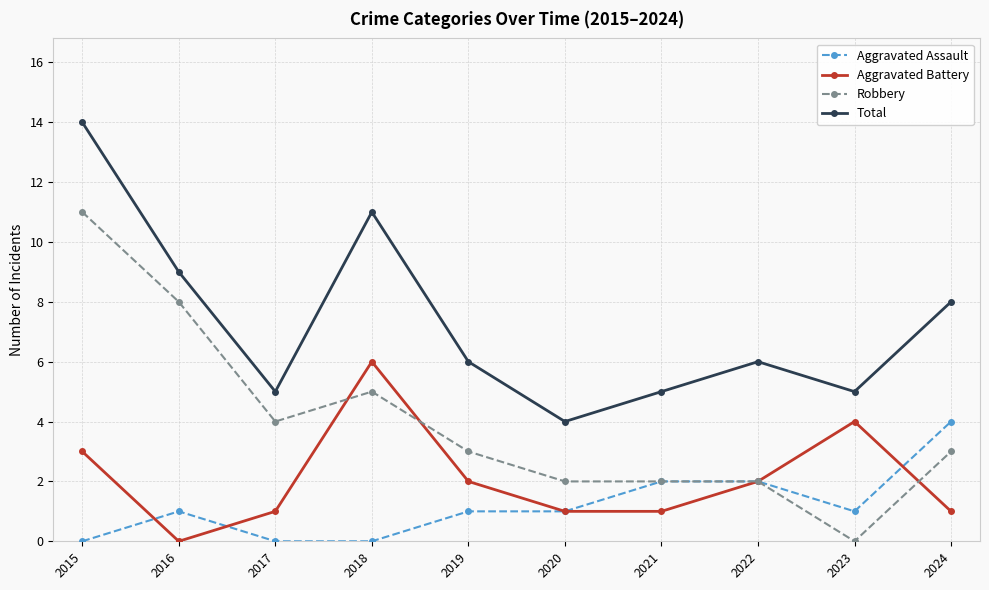

What is the approximate value of Robbery at 2019, to the nearest 5?

5